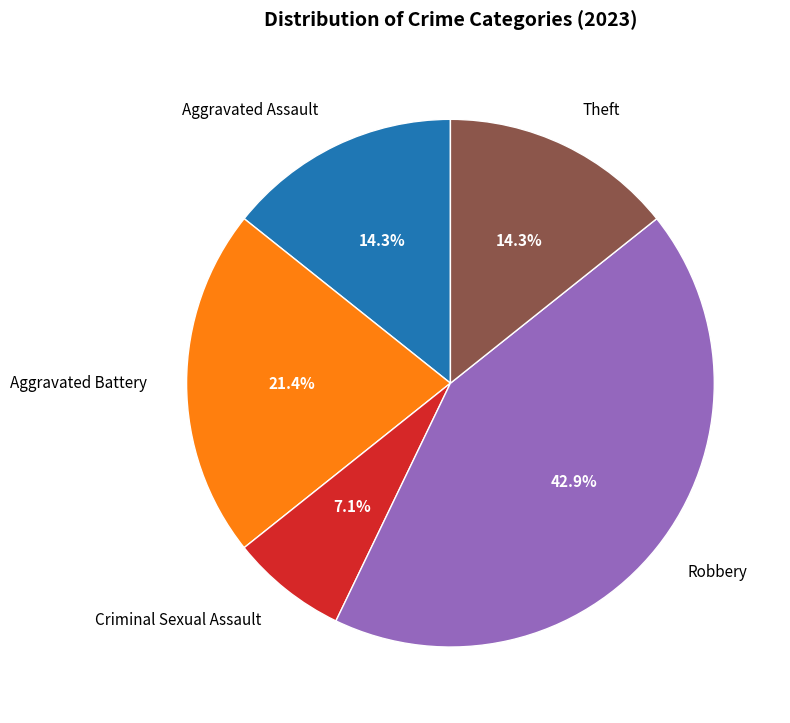

What percentage is NOT represented by Aggravated Assault?

85.7%